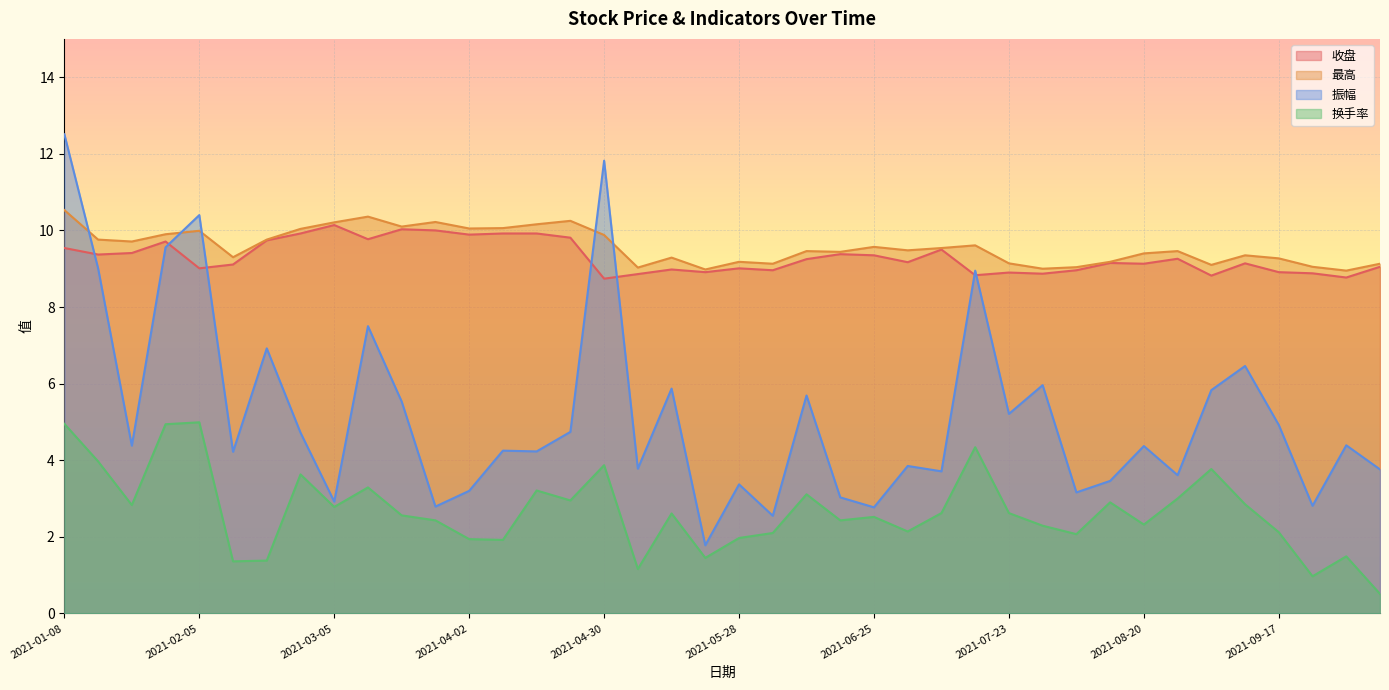

Which series has the largest range (max minus min)?

振幅